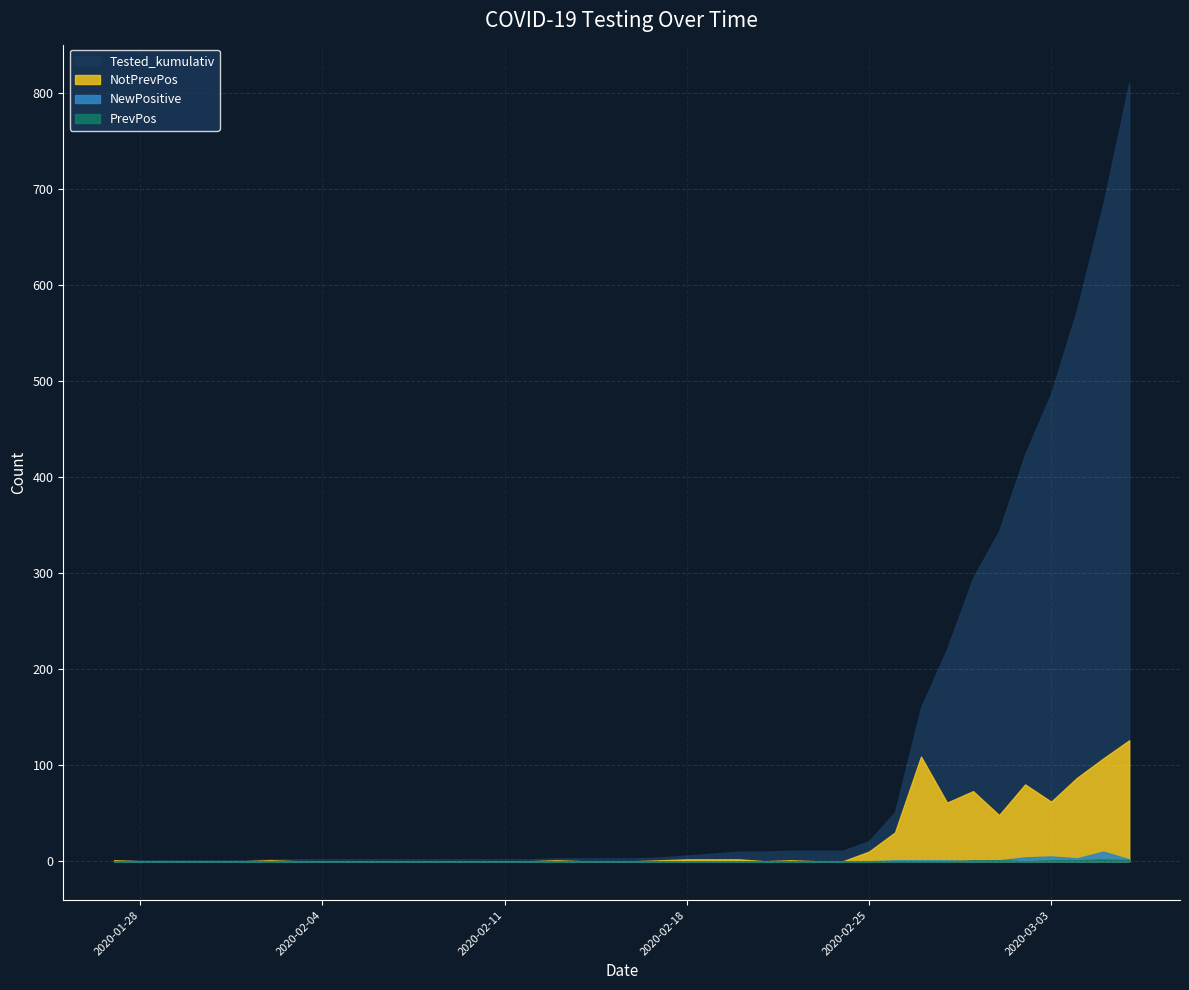

The value of Tested_kumulativ at 2020-02-20 is 13. True or false?

False